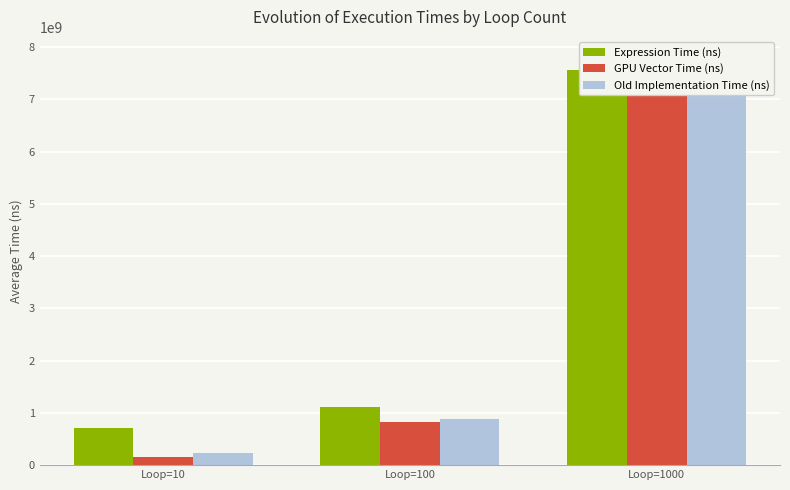

Reading left to right, transcribe all the data shown in this chart.

Expression Time (ns): Loop=10=714375255.0	Loop=100=1118340730.0	Loop=1000=7561362715.0
GPU Vector Time (ns): Loop=10=160135015.0	Loop=100=824102740.0	Loop=1000=7745279645.0
Old Implementation Time (ns): Loop=10=239148479.8	Loop=100=886995380.0	Loop=1000=7805261760.0